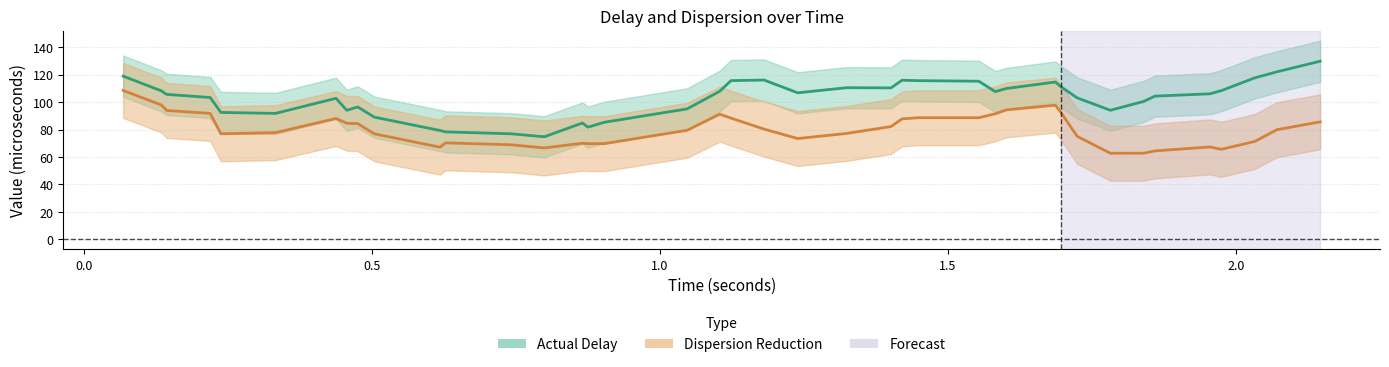

What is the sum of all Dispersion Reduction values?

3209.7